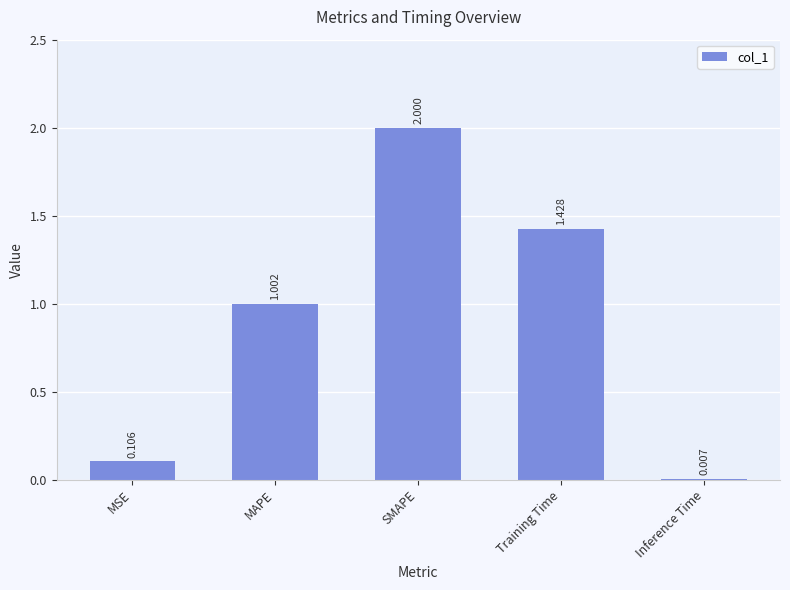

Which label corresponds to the largest value in the chart?

SMAPE